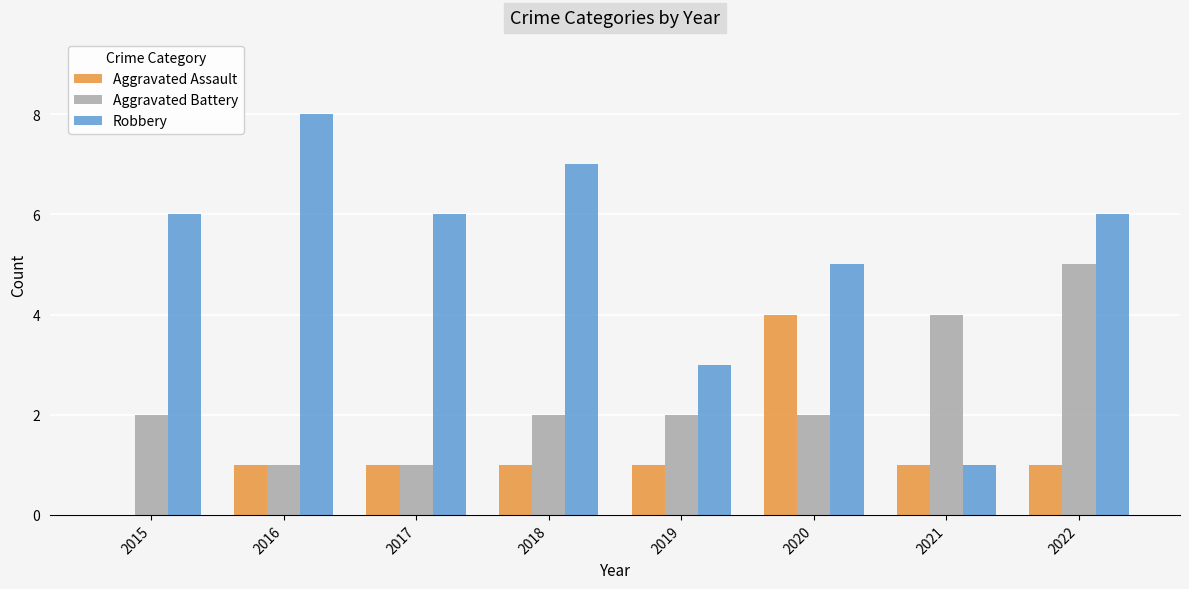

What is the spread (max minus min) of values at 2017?

5